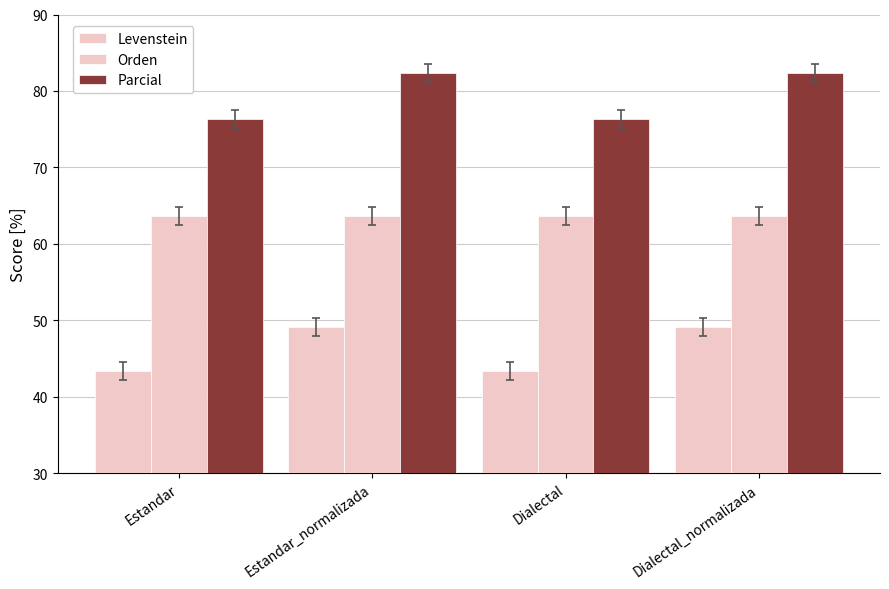

At which label is Orden closest to 63?

Estandar